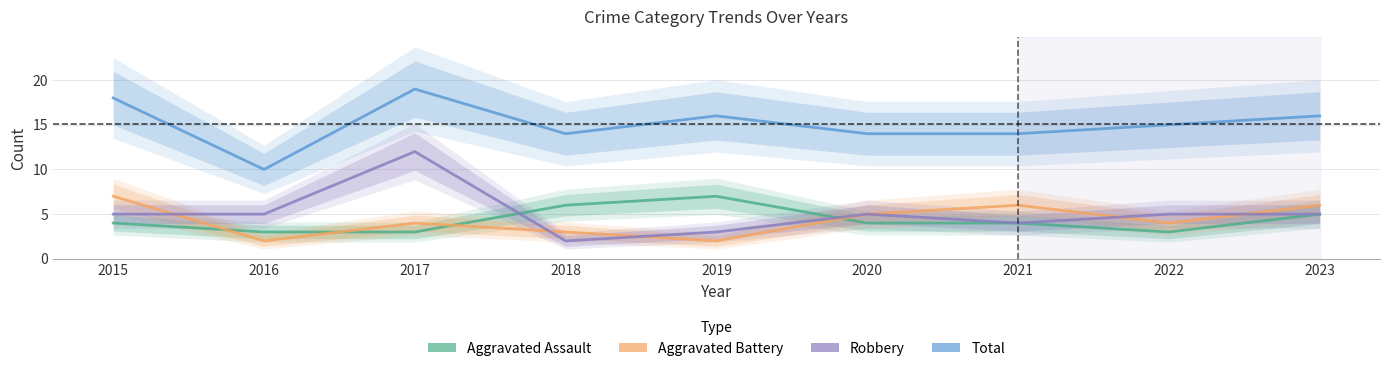

What is the spread (max minus min) of values at 2020?

10